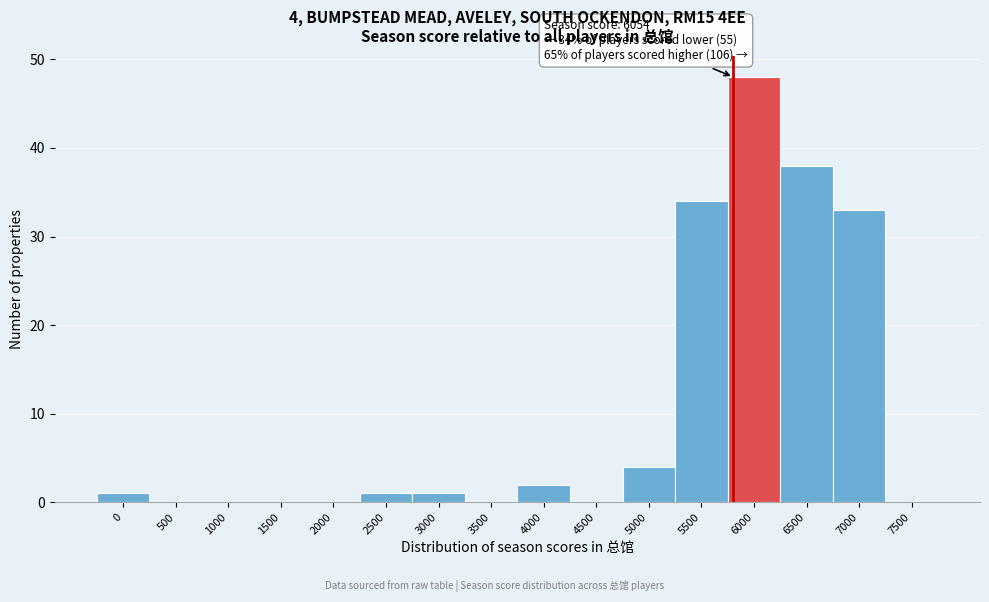

Reading left to right, what are all the values shown in this chart?

0=1	500=0	1000=0	1500=0	2000=0	2500=1	3000=1	3500=0	4000=2	4500=0	5000=4	5500=34	6000=48	6500=38	7000=33	7500=0